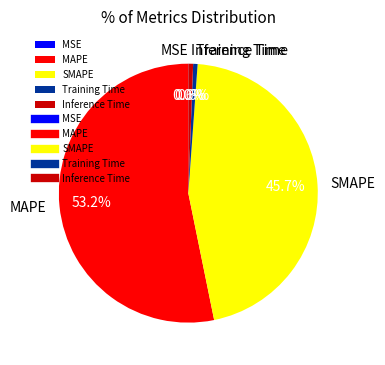

True or false: SMAPE accounts for 46% of the total.

True